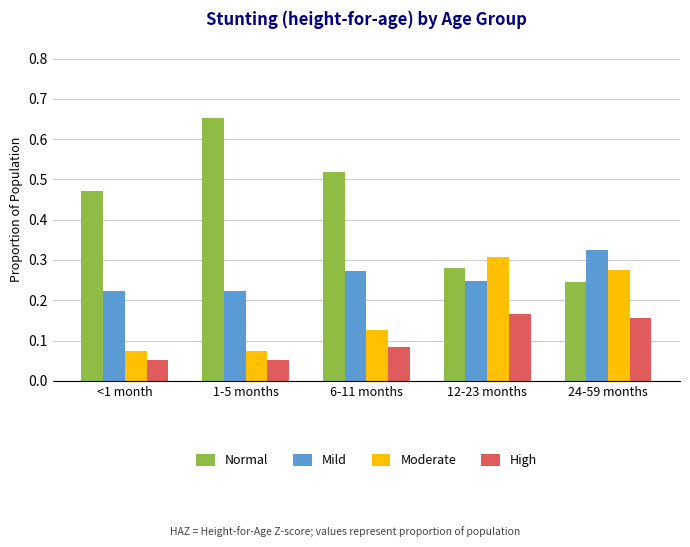

Is the value of Mild at 1-5 months greater than the value of Normal at 12-23 months?

No